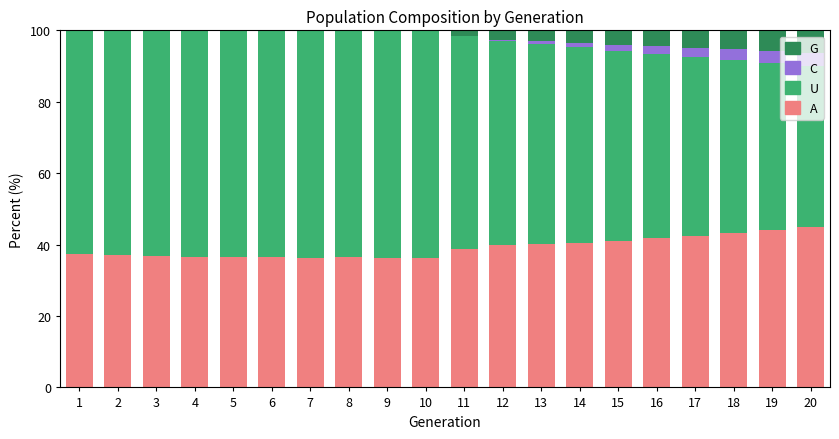

What is the highest value of the A series?

45.0